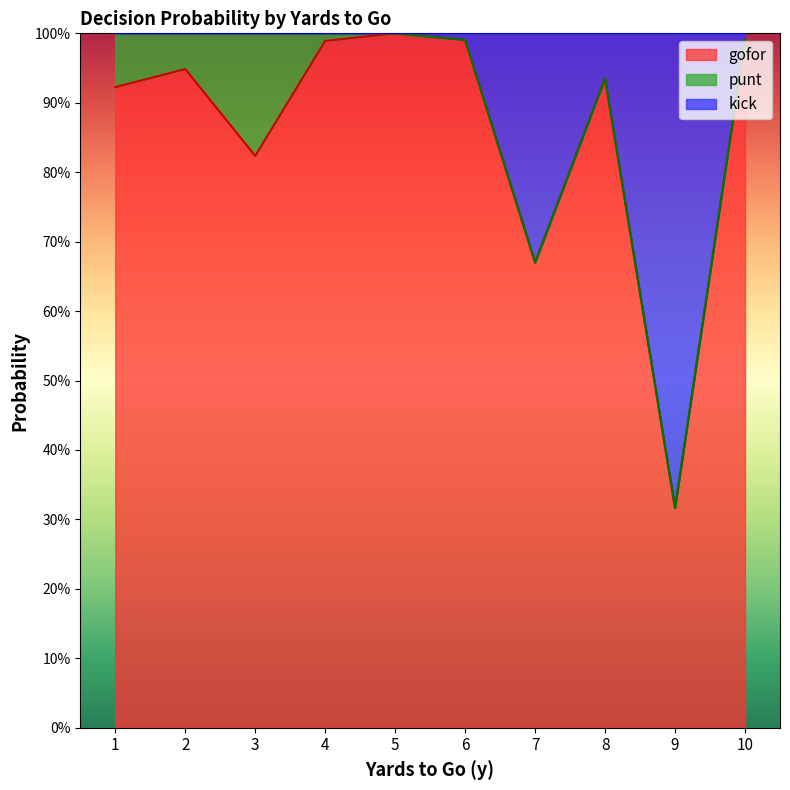

What is the value of the gofor point at the 6th from the left?

1.0